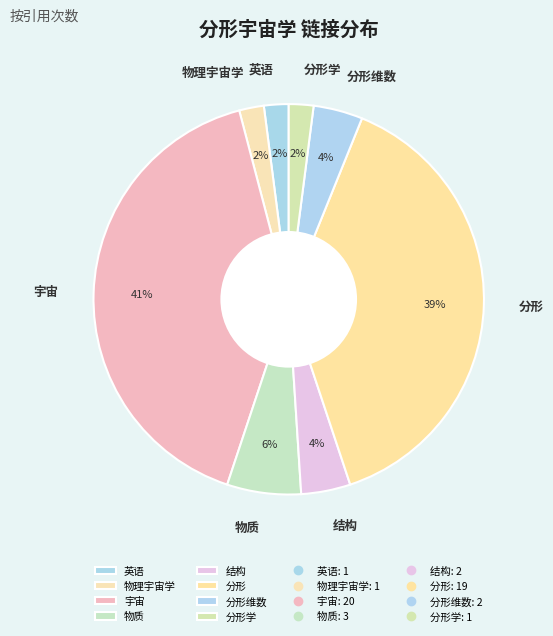

Between 宇宙 and 结构, which is larger?

宇宙